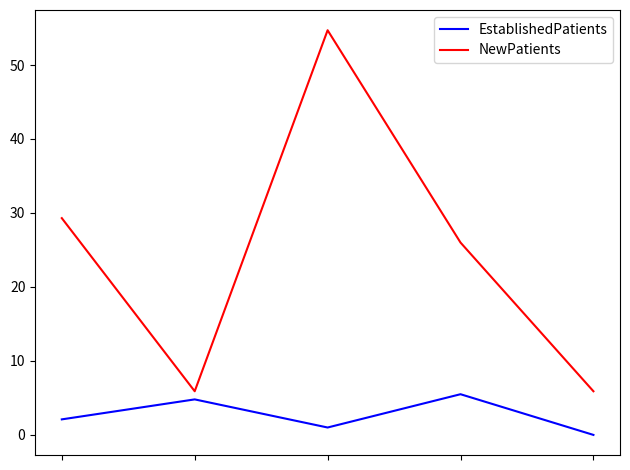

True or false: NewPatients and EstablishedPatients intersect in this chart.

False